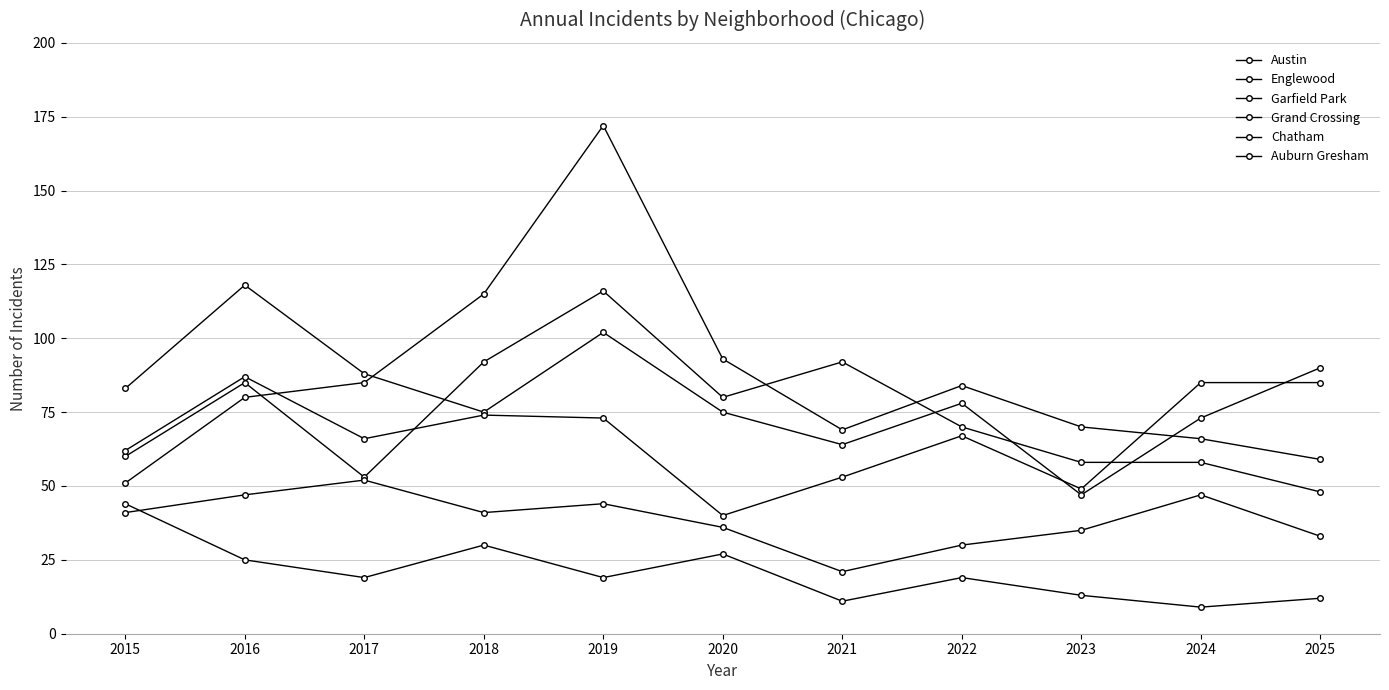

What is the lowest value of the Englewood series?

47